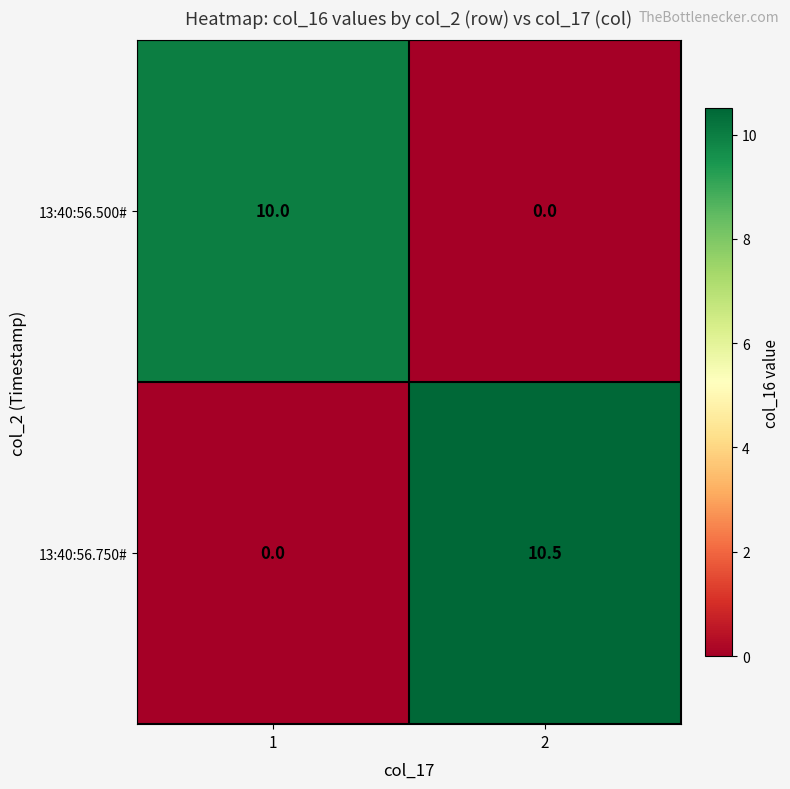

Which series changed the most between 1 and 2?

13:40:56.750#